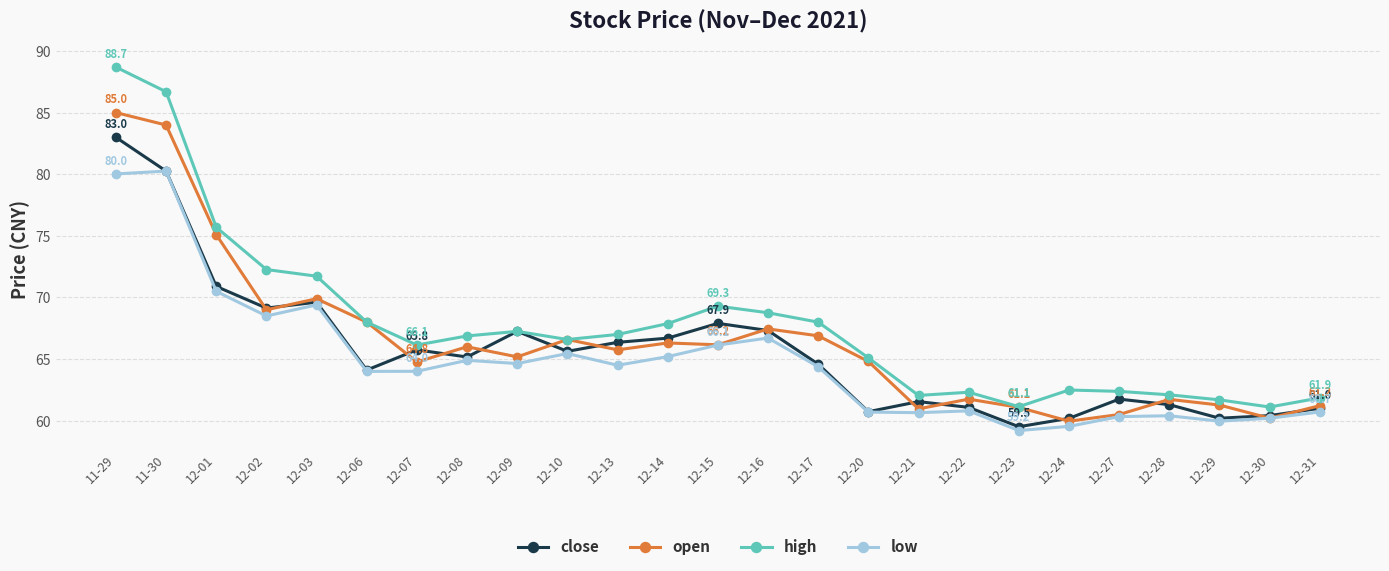

How many lines are shown in the chart?

4